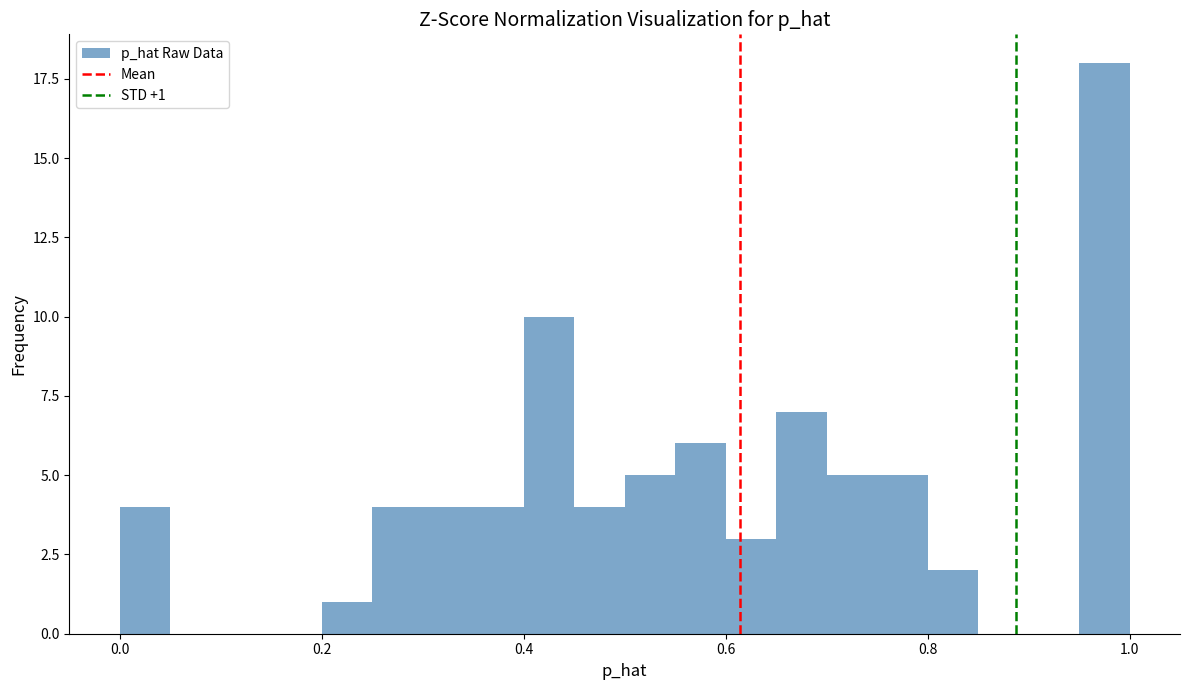

Around what value on the x-axis is the tallest bar? Give the approximate position of its centre, as read against the axis.

0.98